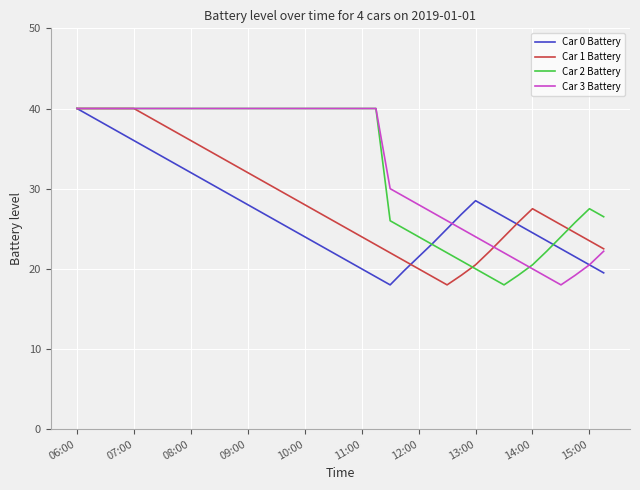

Which series ends up on top after the final intersection of Car 1 Battery and Car 2 Battery?

Car 2 Battery